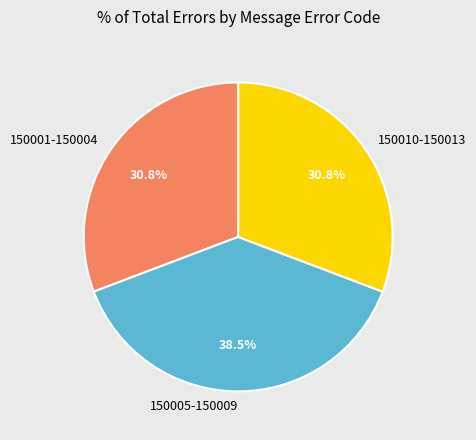

Does any single category account for the majority?

No